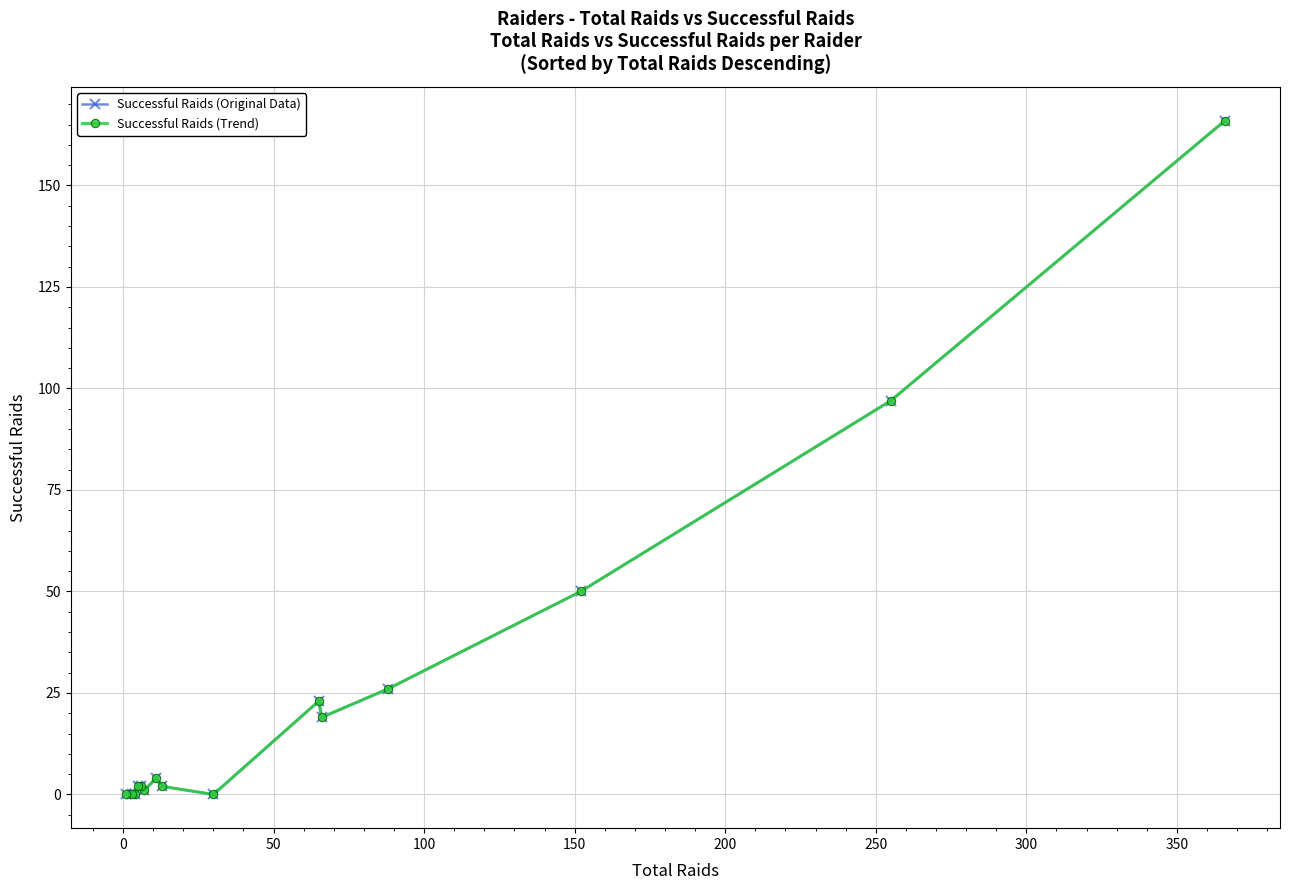

What is the maximum value for Successful Raids (Original Data)?

166